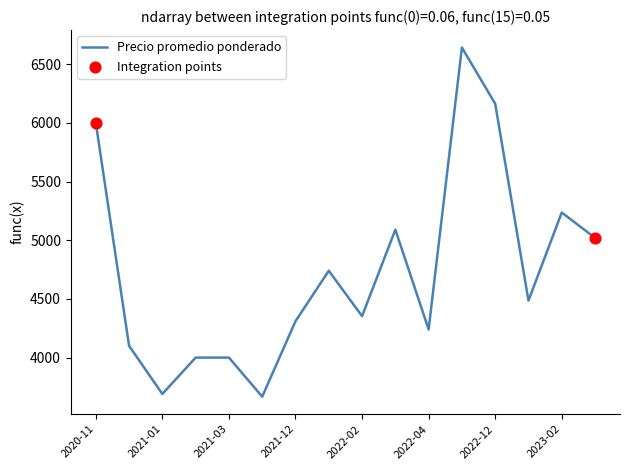

What is the difference between the maximum and minimum values?

2975